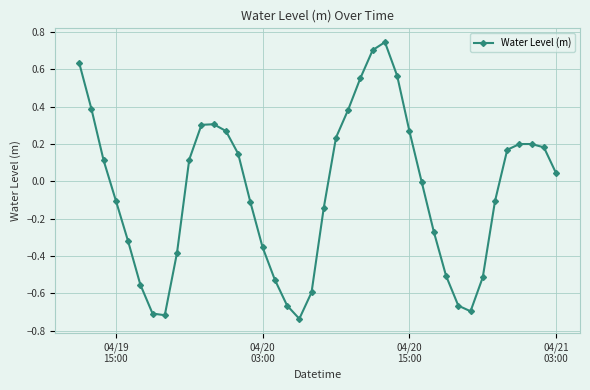

What is the difference between the maximum and minimum values?

1.5